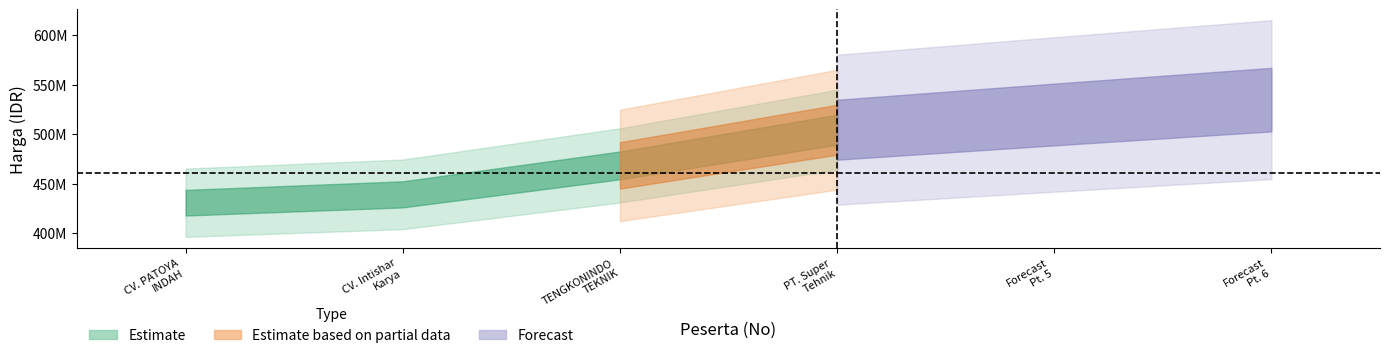

Is it true that Harga Penawaran equals 159965214 at 2?

False